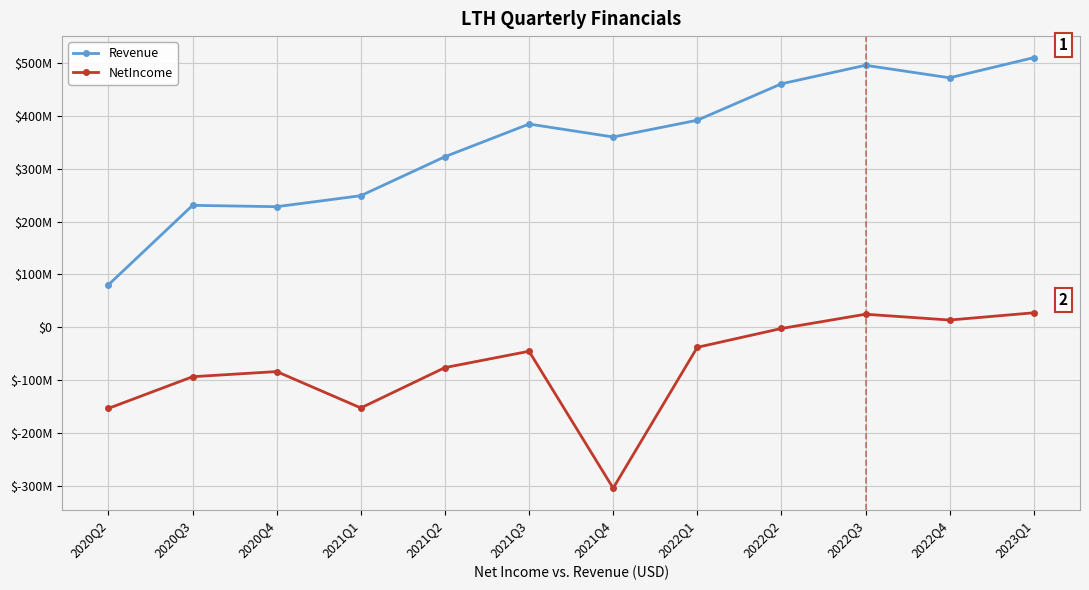

Is the value of Revenue at 2021Q2 greater than the value of NetIncome at 2023Q1?

Yes